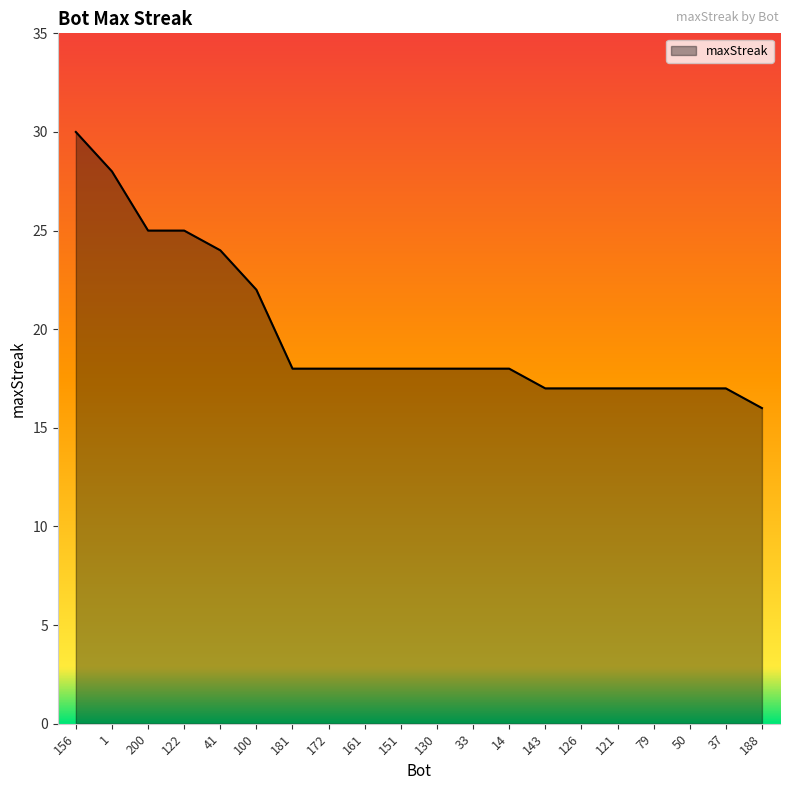

The chart shows a value of 28 at 1. True or false?

True